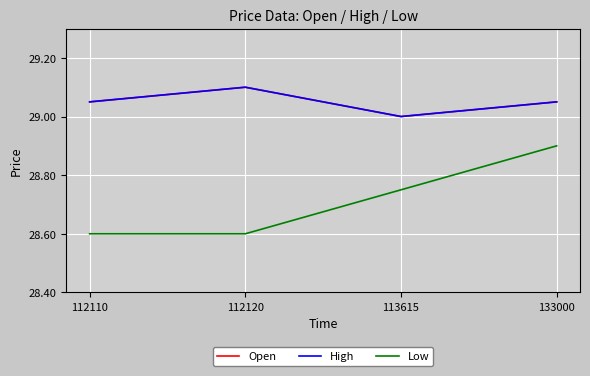

True or false: Open and High intersect in this chart.

False